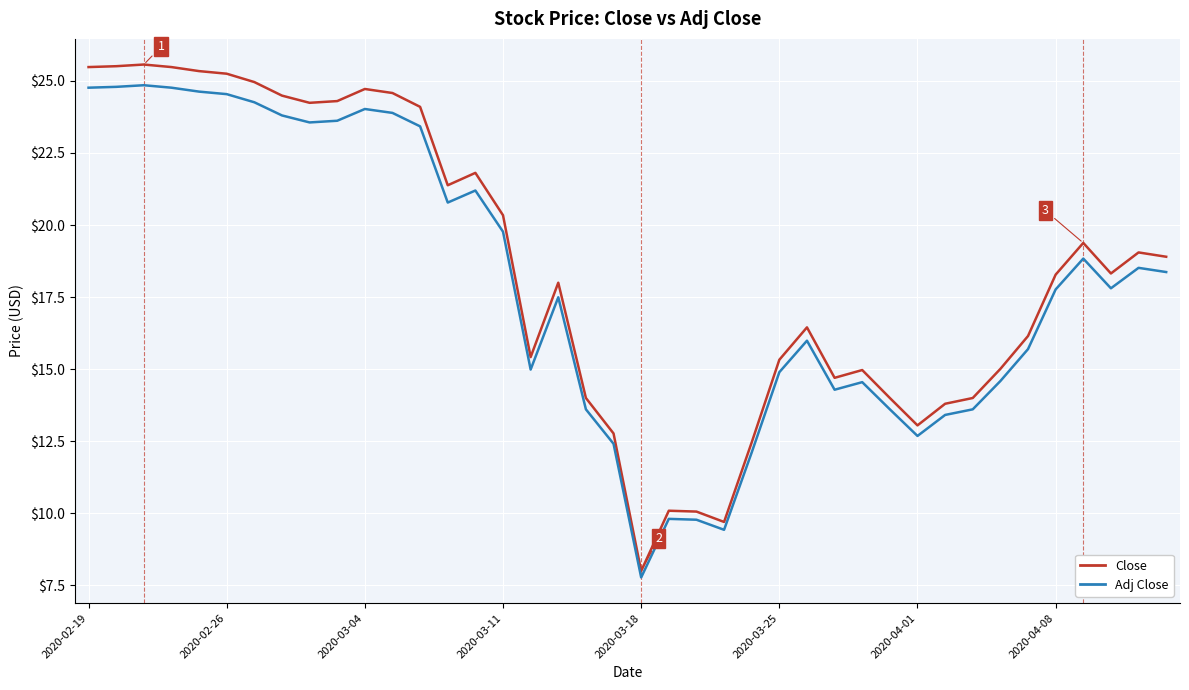

In Adj Close, how many points are lower than both neighbors (excluding endpoints)?

8